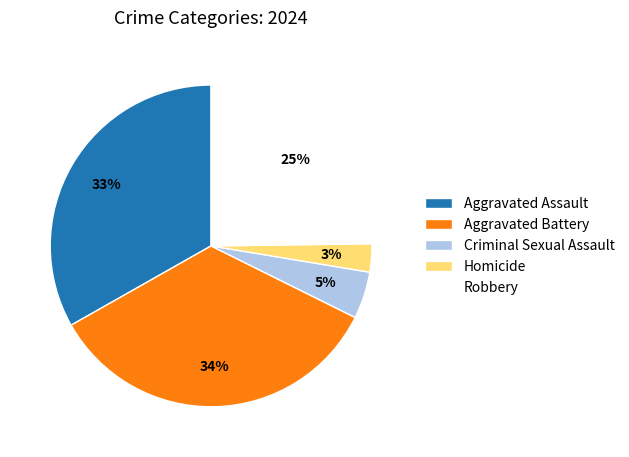

How many slices are in this pie chart?

5